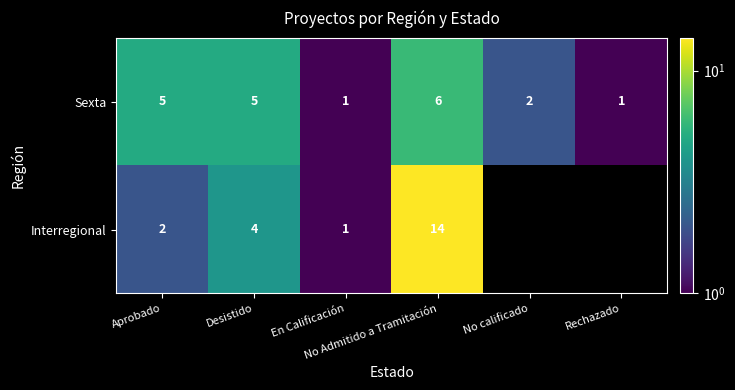

True or false: Sexta has a value of 1.4 at Rechazado.

False